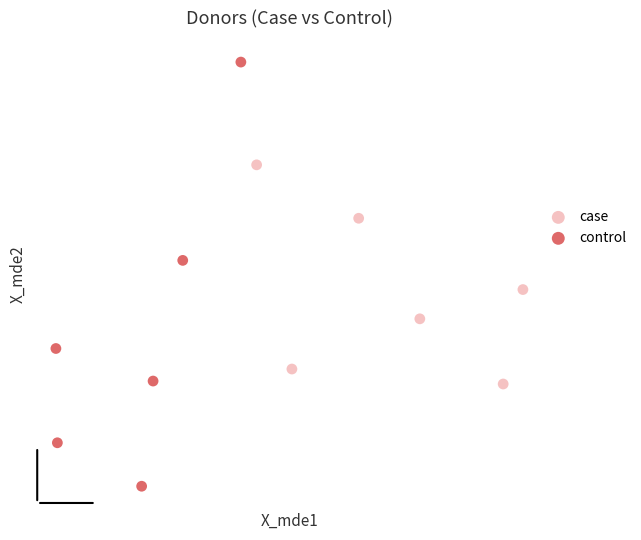

Which series reaches the minimum Y coordinate?

control